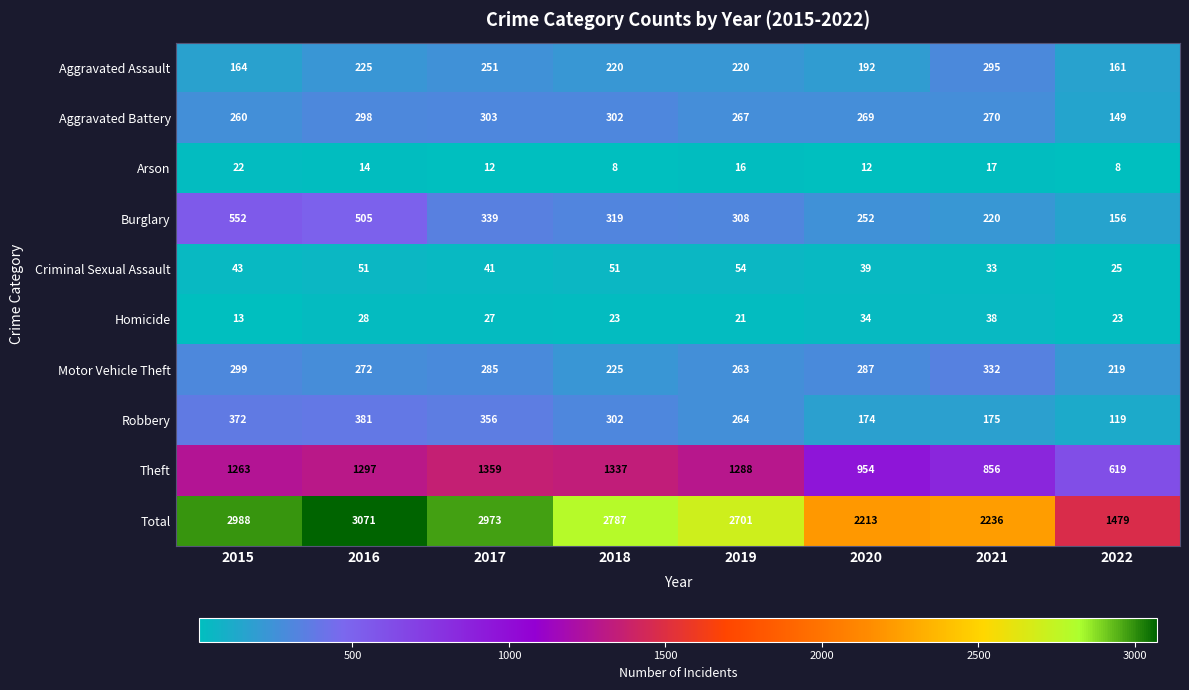

Rank the series by their maximum value, from lowest to highest.

Arson, Homicide, Criminal Sexual Assault, Aggravated Assault, Aggravated Battery, Motor Vehicle Theft, Robbery, Burglary, Theft, Total